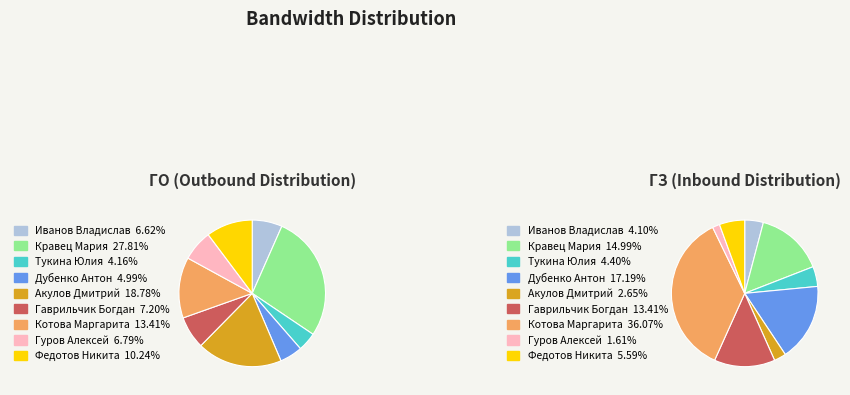

Which slice is the largest?

Кравец Мария